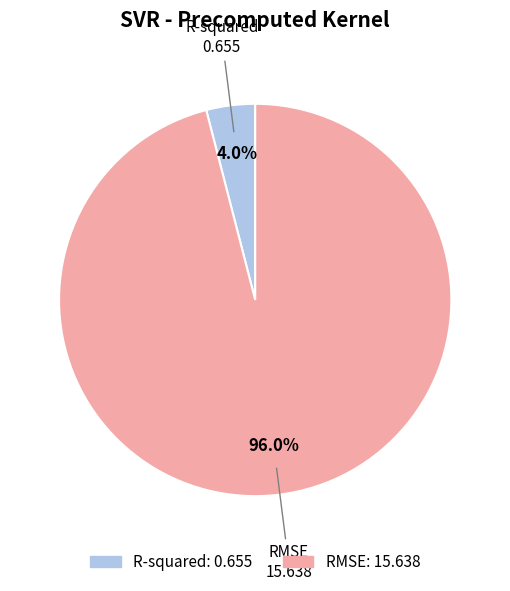

To the nearest percent, what is the difference between the RMSE and R-squared slice percentages?

92%